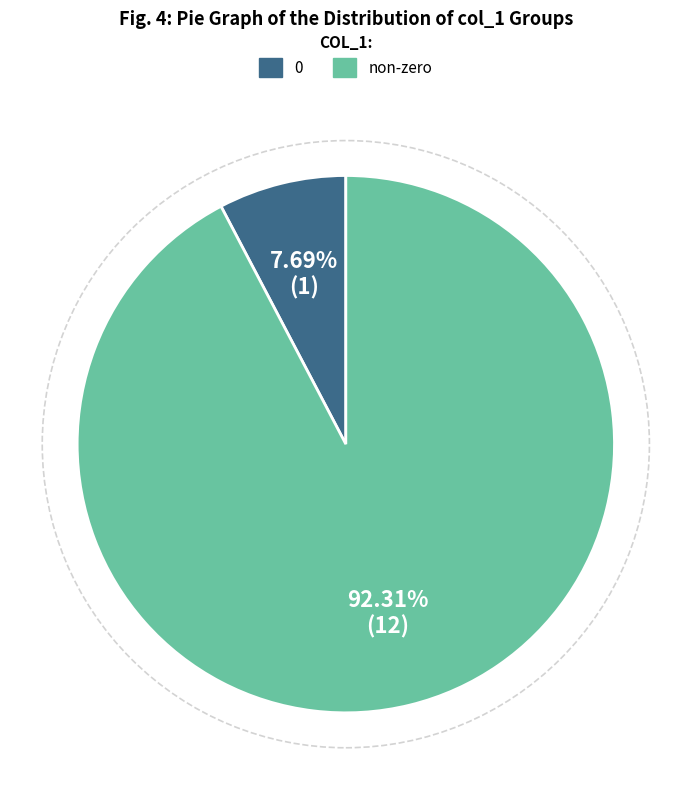

To the nearest percent, what is the average slice percentage?

50%